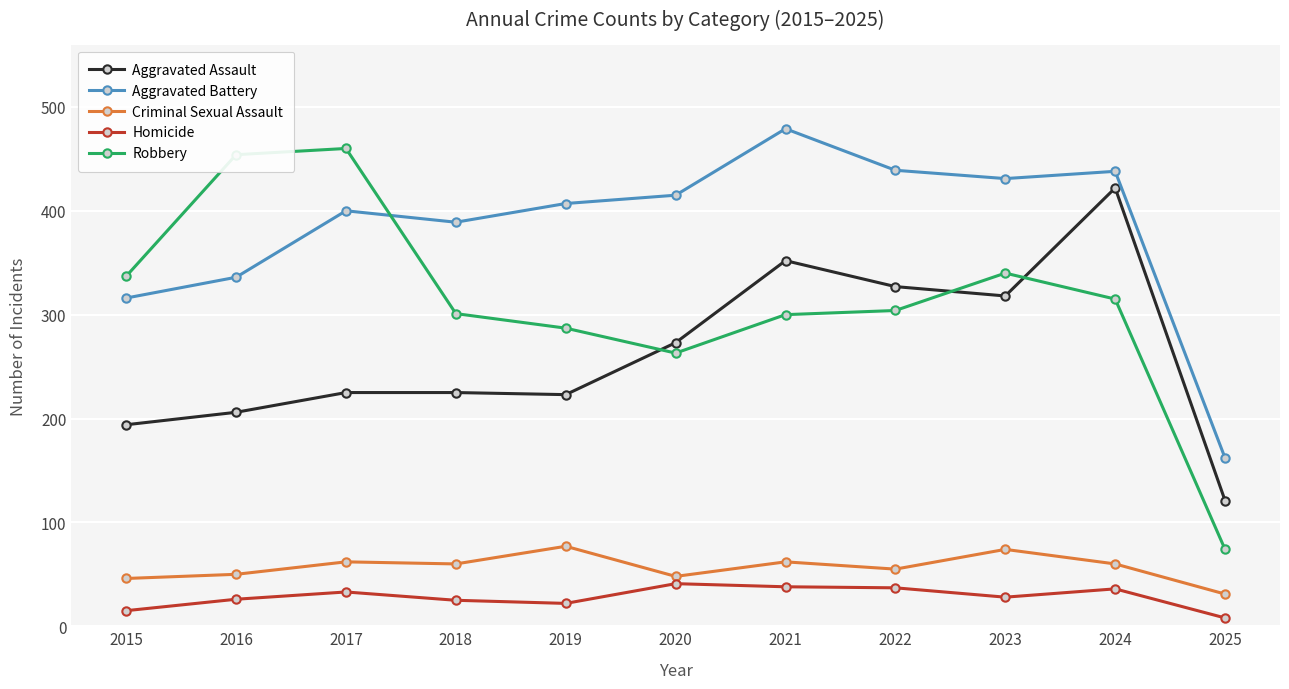

True or false: Robbery has more than 1 interior local peaks.

True